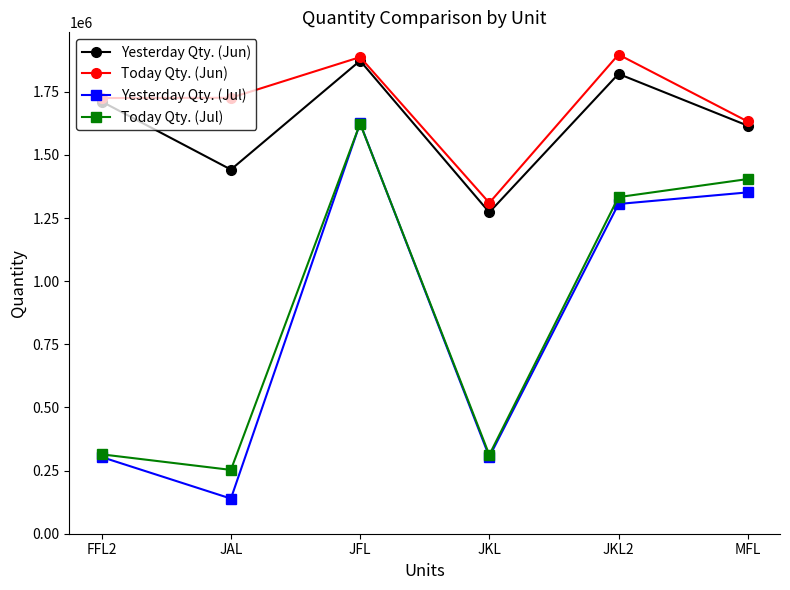

Where is Yesterday Qty. (Jul) nearest to the value 882157?

JKL2